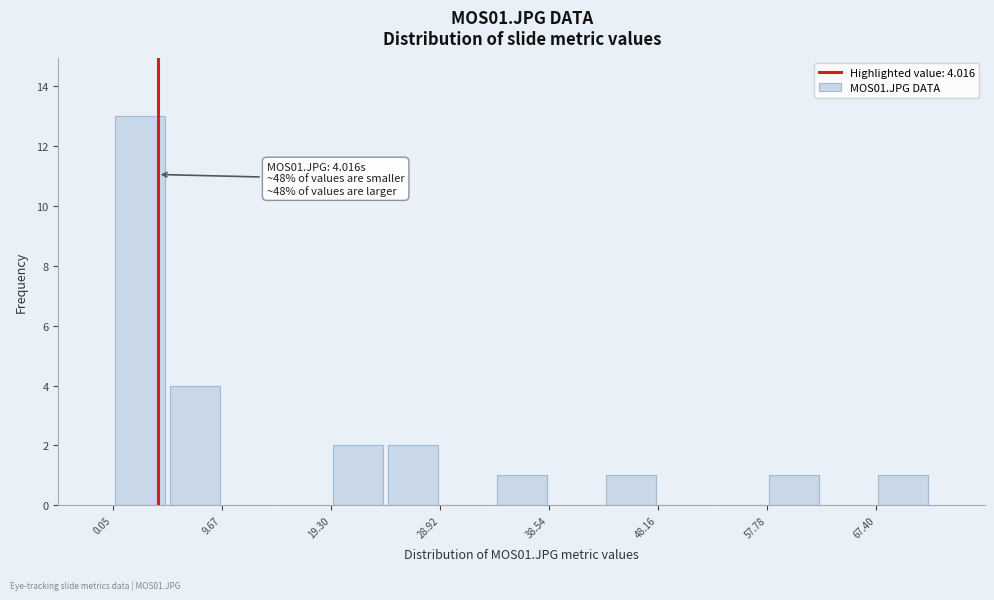

Which range on the x-axis has the tallest bar?

0 to 5